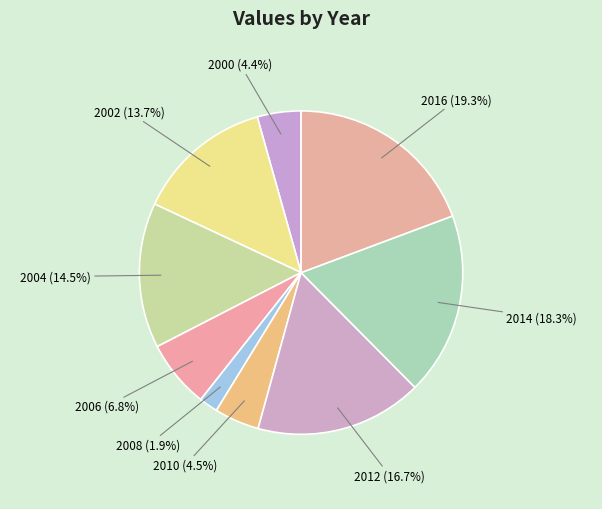

How many segments does this pie chart have?

9